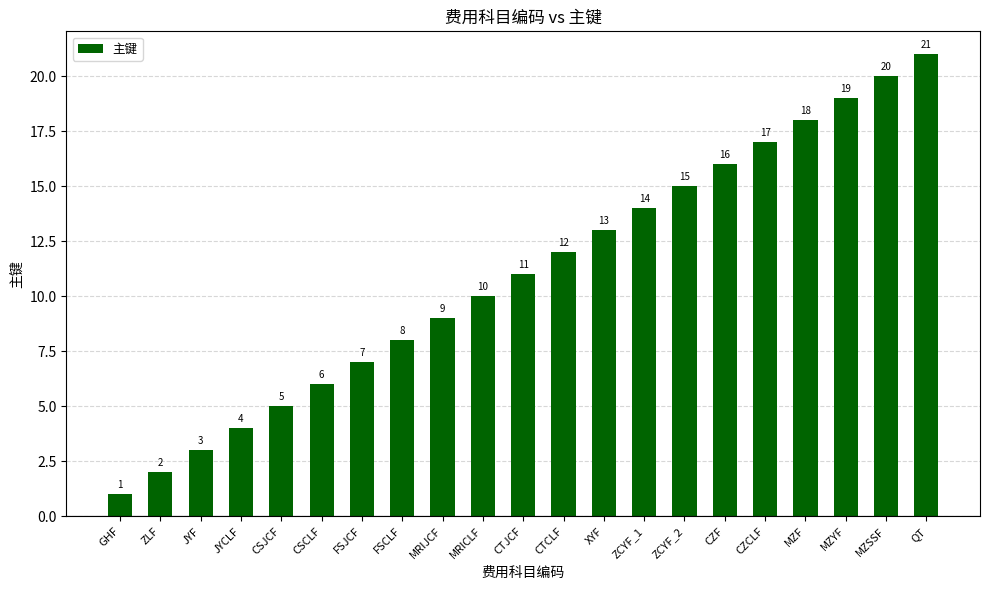

How many bars are there in total?

21